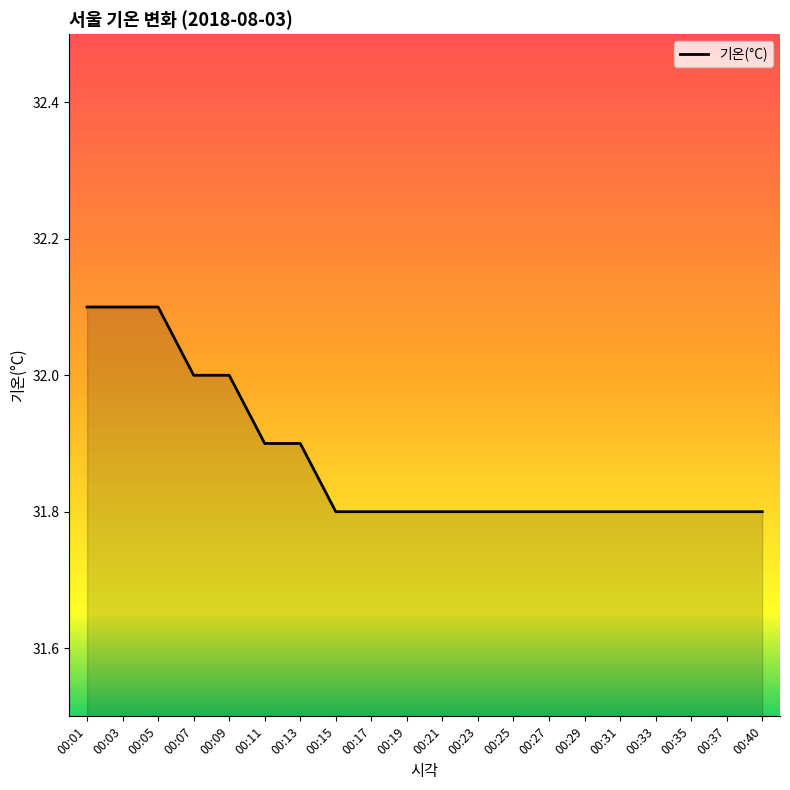

The chart shows a value of 8.6 at 00:01. True or false?

False